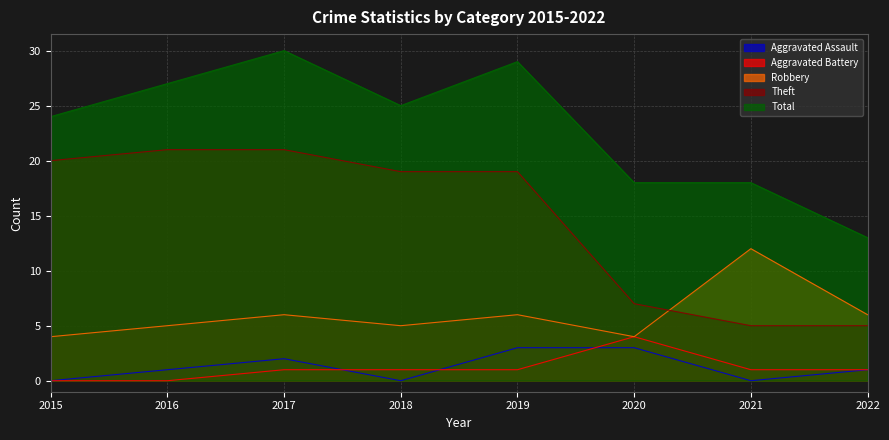

True or false: Robbery and Aggravated Assault cross at least once.

False